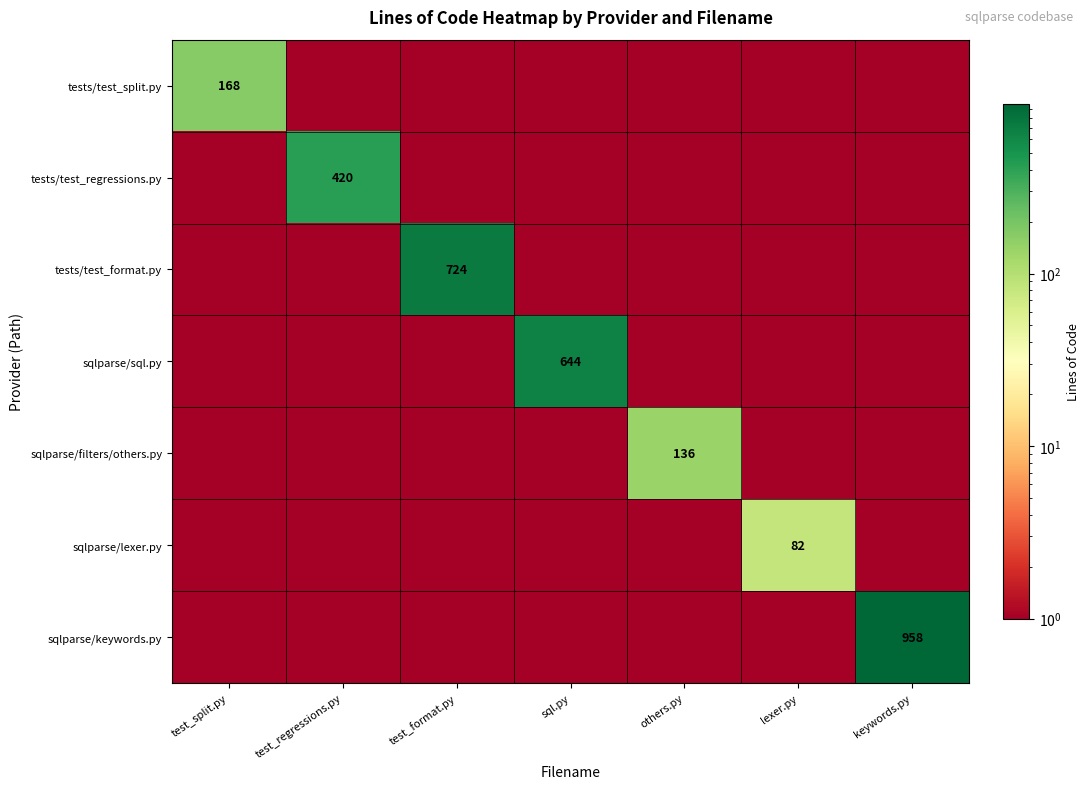

Is the value of sqlparse/sql.py at sql.py greater than the value of tests/test_format.py at test_format.py?

No